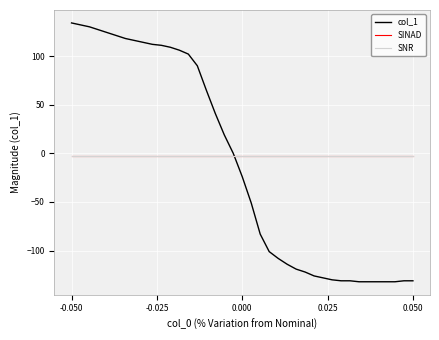

Which series has the widest spread of values?

col_1